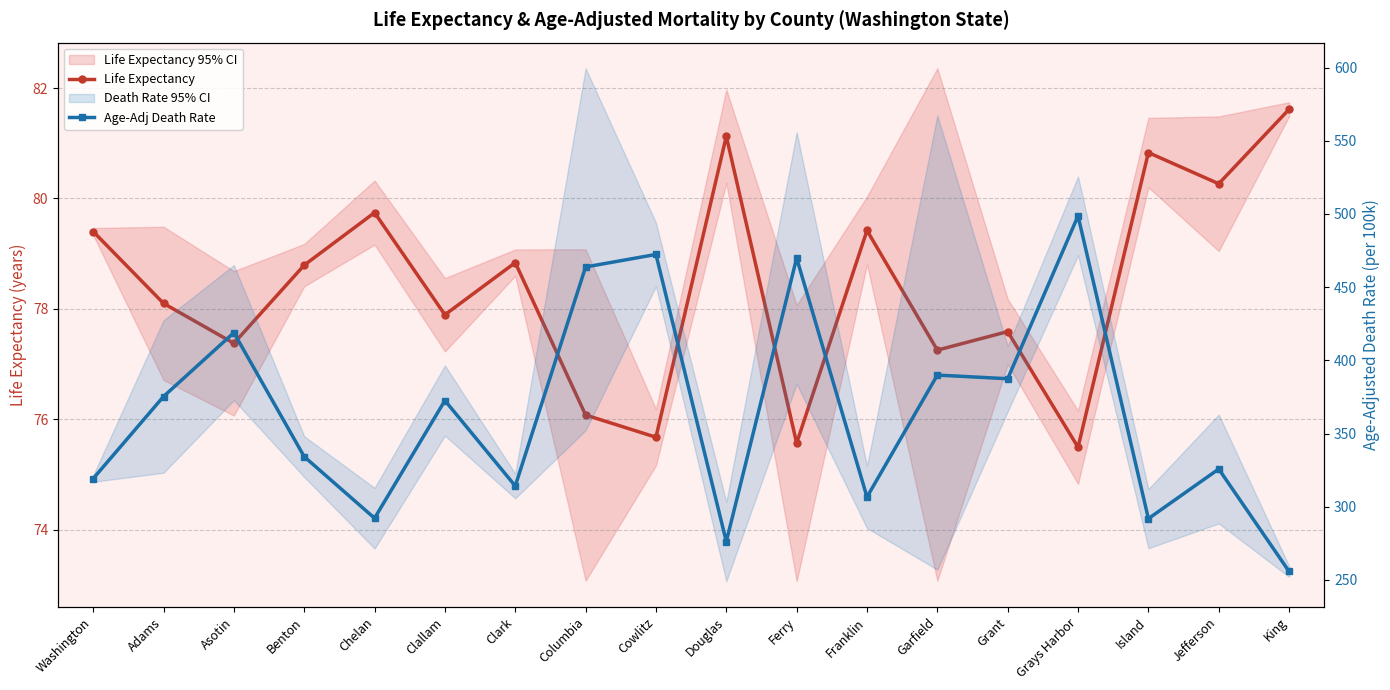

True or false: Age-Adj Death Rate has a value of 746.7 at Cowlitz.

False